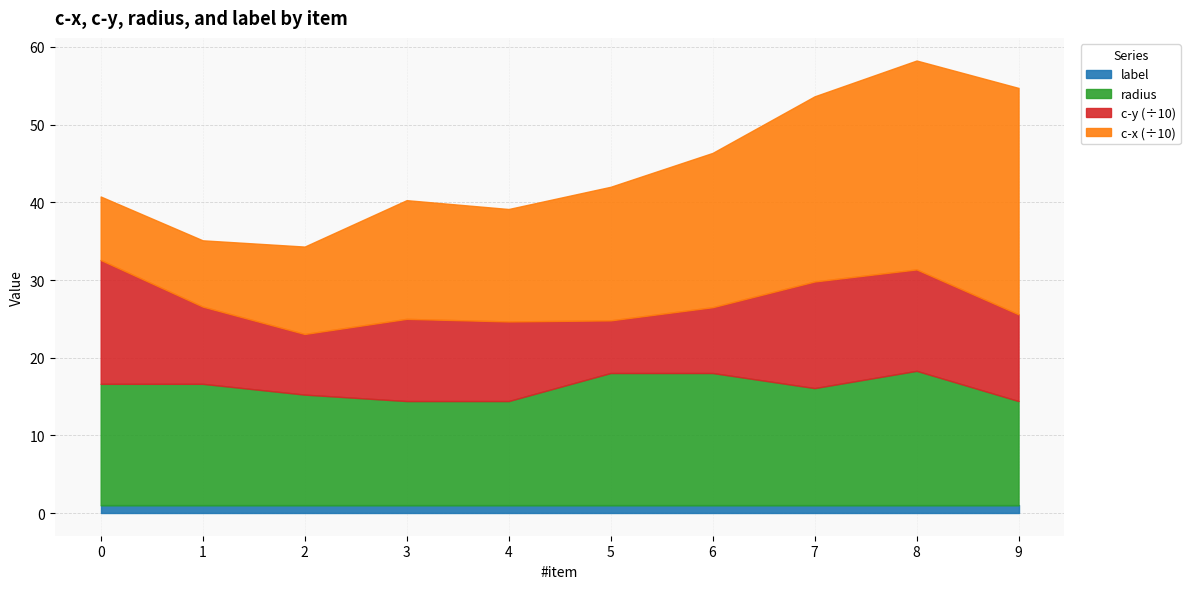

Reading right to left, transcribe all the data shown in this chart.

c-x: 291.4	268.9	238.3	198.6	171.9	144.7	152.8	112.5	85.3	81.7
c-y: 111.7	130.6	137.2	84.7	67.8	102.5	105.8	78.1	99.4	159.4
radius: 13.4	17.3	15.1	17.0	17.0	13.4	13.4	14.2	15.6	15.6
label: 1.0	1.0	1.0	1.0	1.0	1.0	1.0	1.0	1.0	1.0